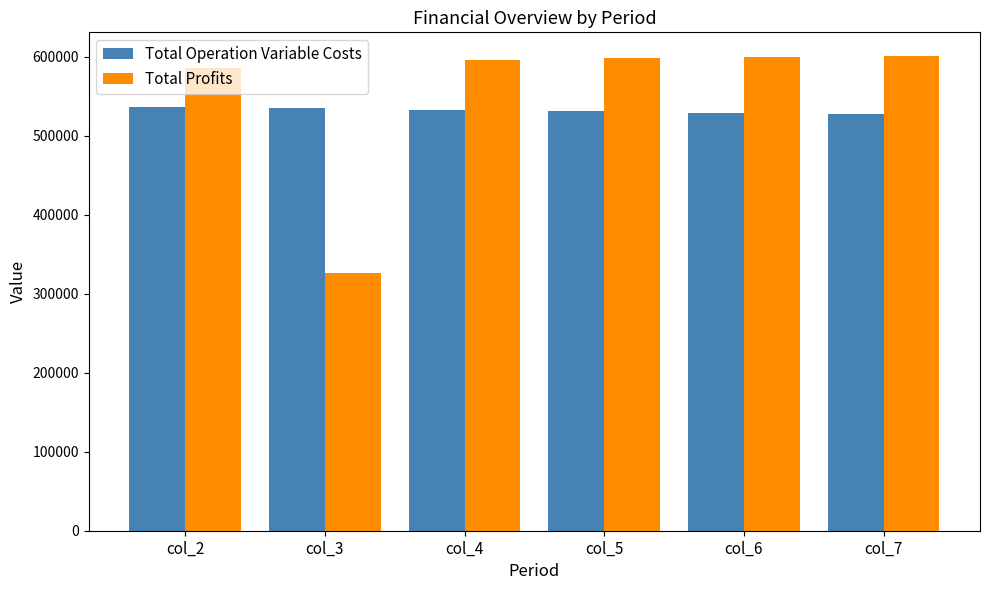

How many bars are there in each group?

2